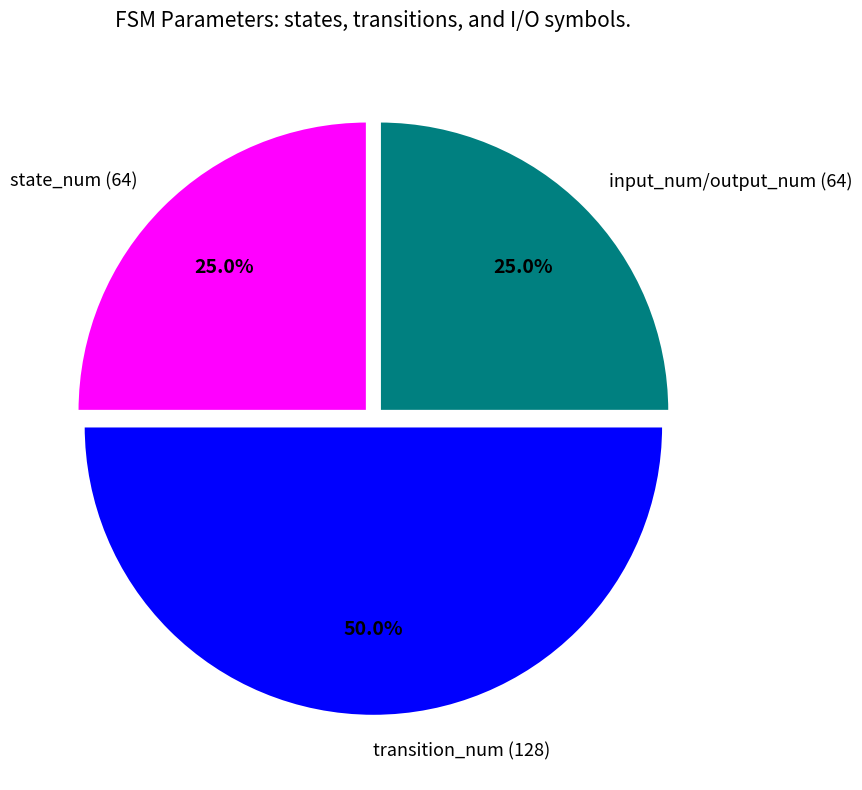

Between input_num/output_num (64) and transition_num (128), which is larger?

transition_num (128)